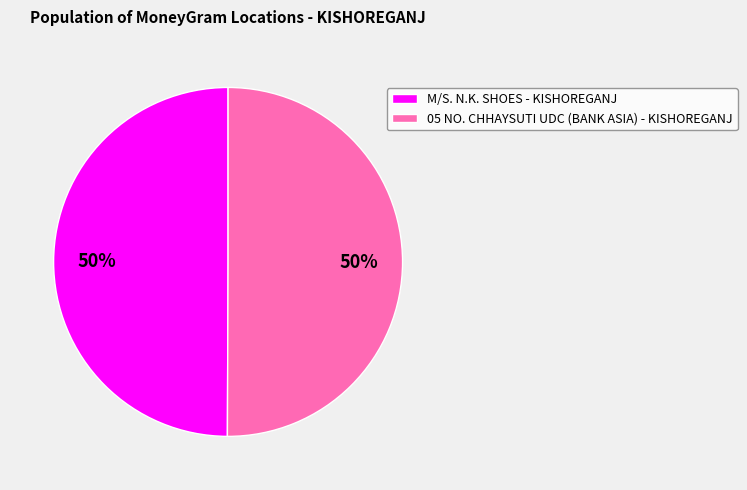

What percentage is the M/S. N.K. SHOES - KISHOREGANJ slice, to the nearest percent?

50%